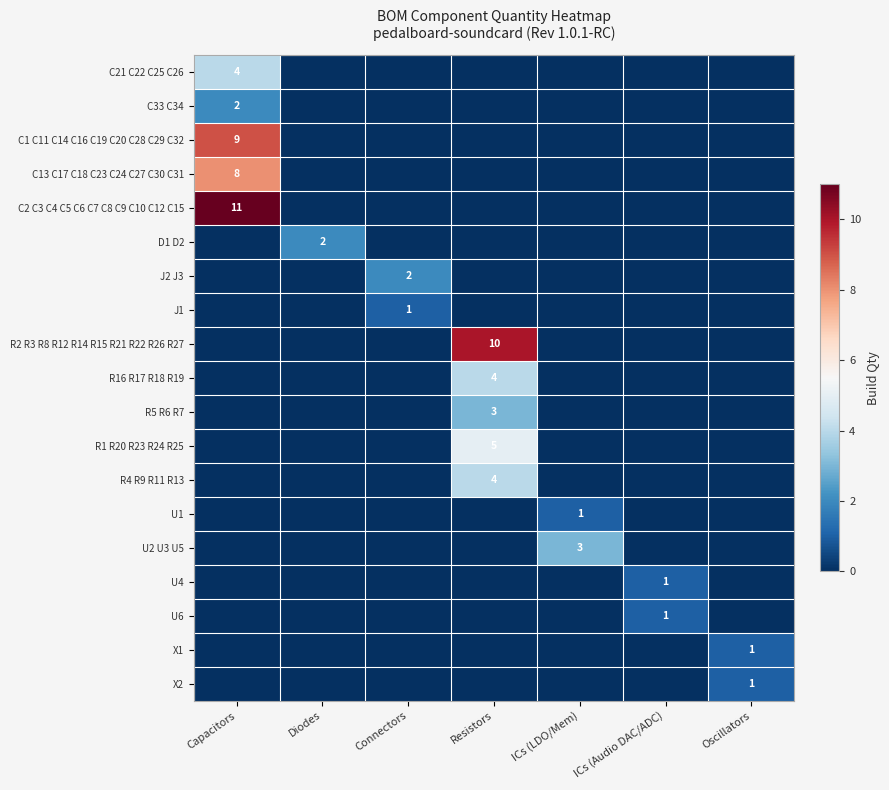

The C21 C22 C25 C26 series shows 4 at Capacitors. True or false?

True